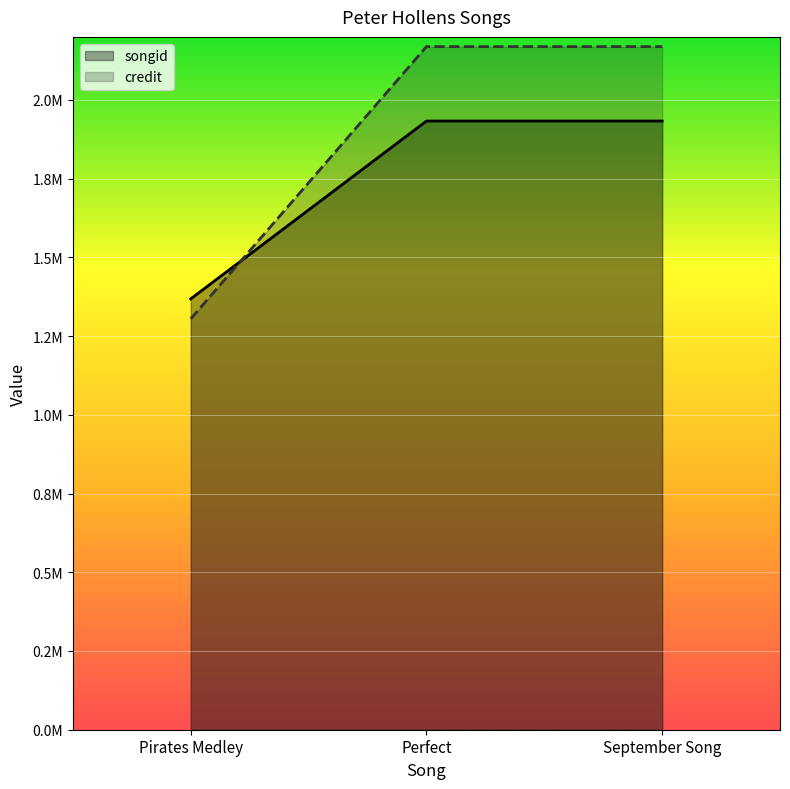

Does the chart display data point markers on the line(s)?

No